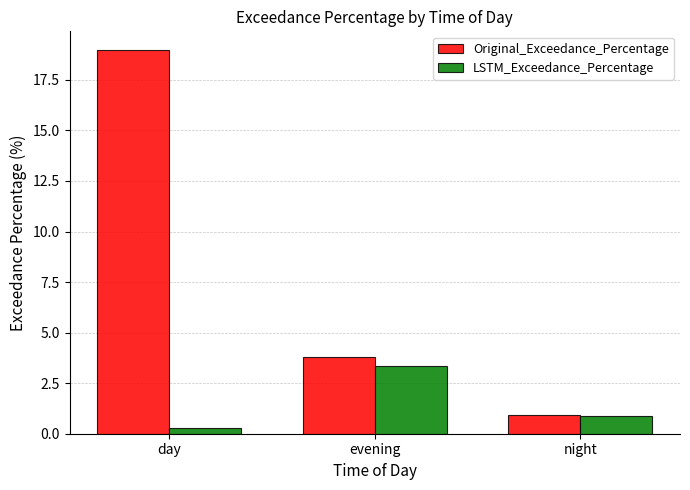

What are all the series names shown in the legend?

Original_Exceedance_Percentage, LSTM_Exceedance_Percentage